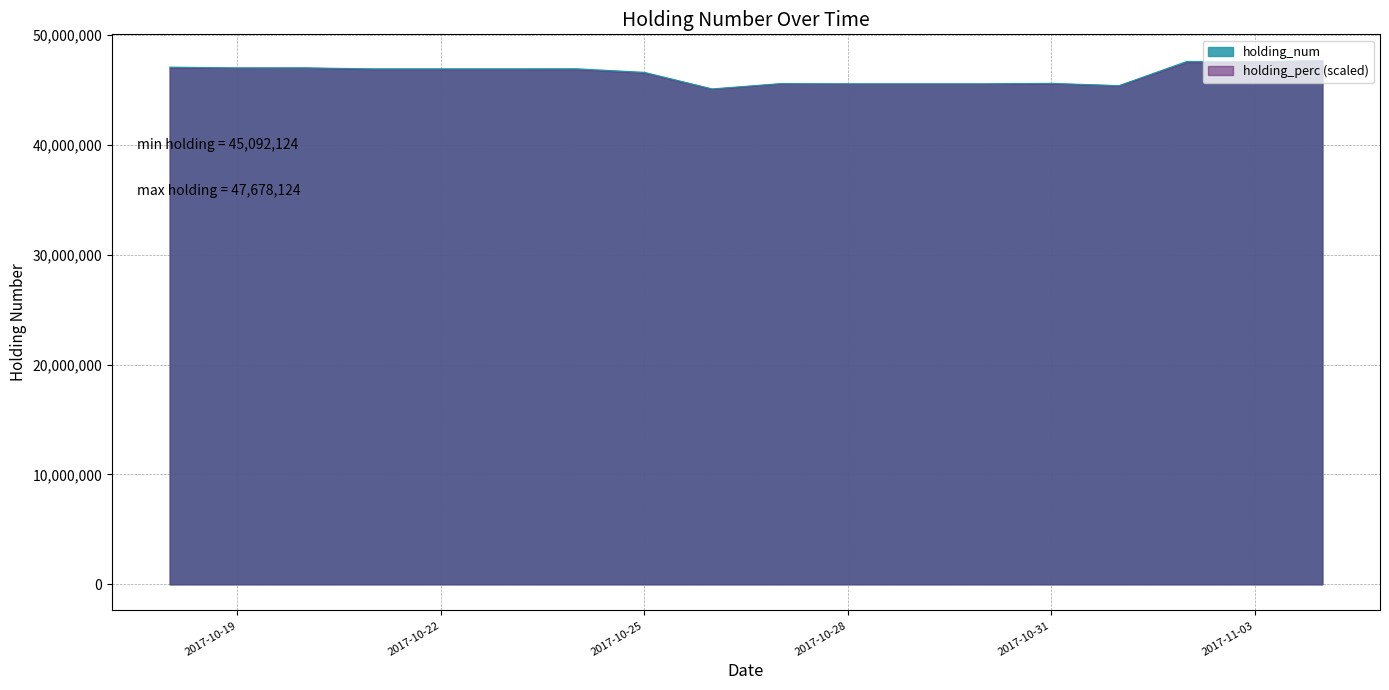

How many lines are shown in the chart?

2